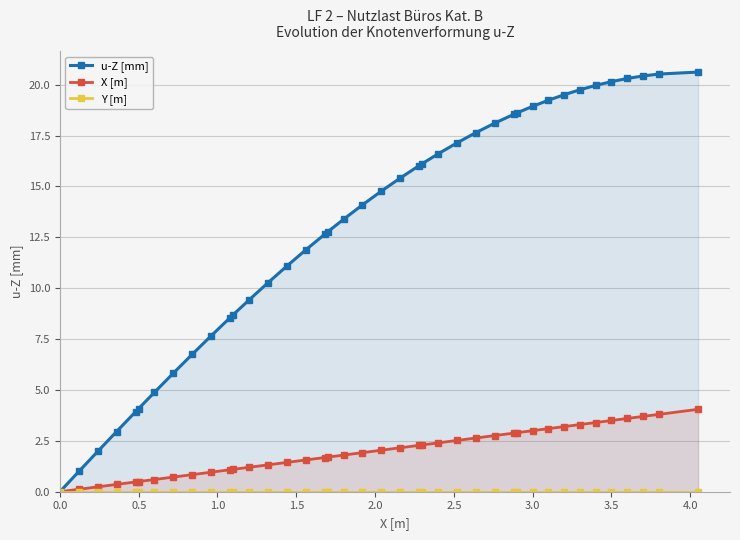

What is the maximum value for X [m]?

4.1